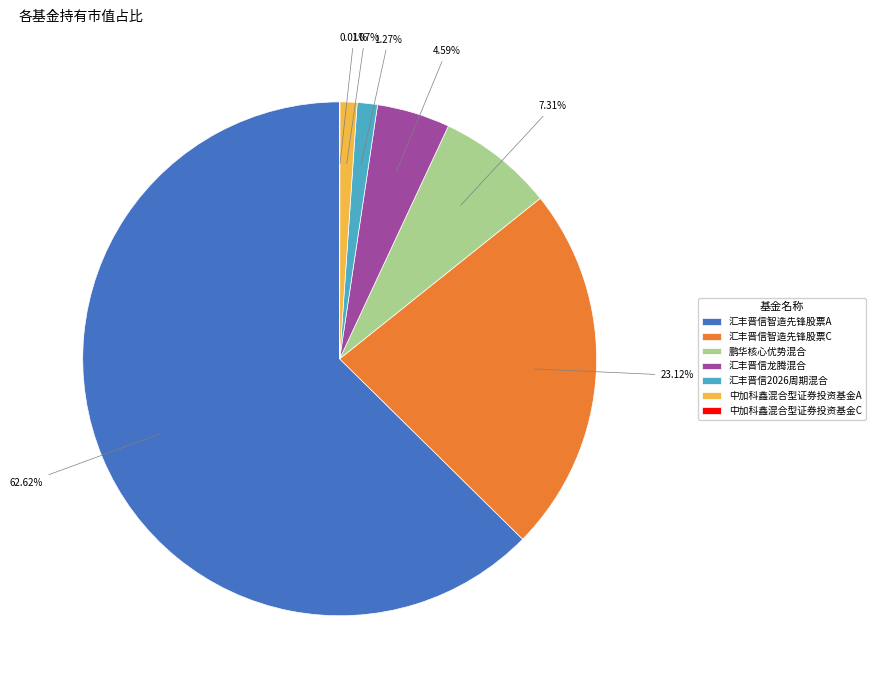

To the nearest percent, what is the difference between the largest and smallest slice percentages?

63%